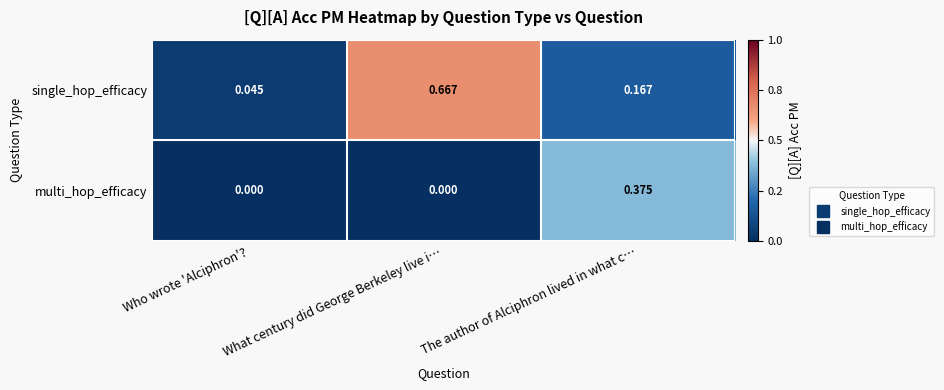

How many positive values does the multi_hop_efficacy series have?

1